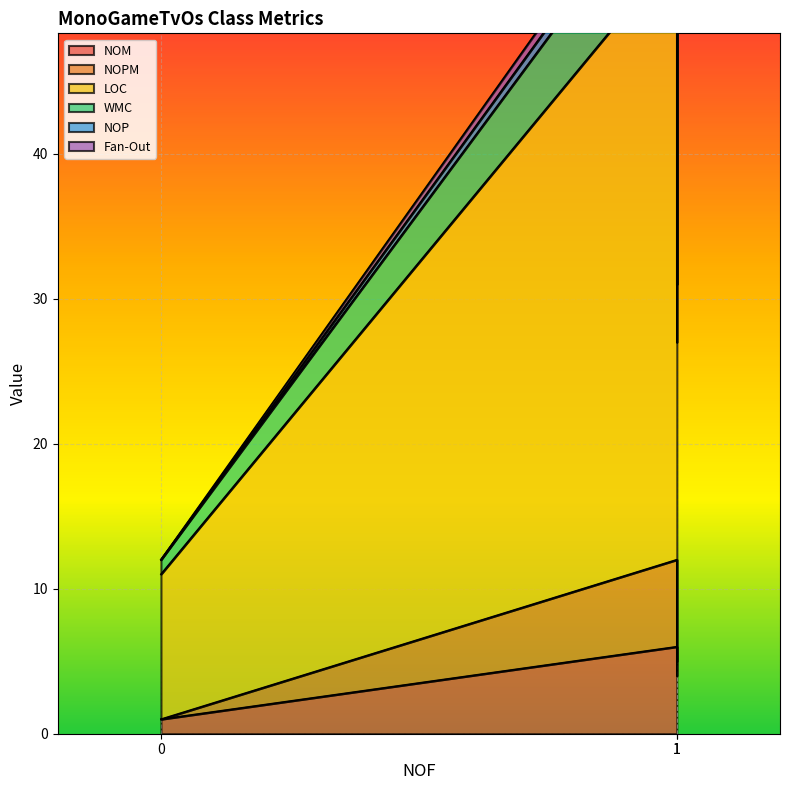

Which series has the largest range (max minus min)?

LOC